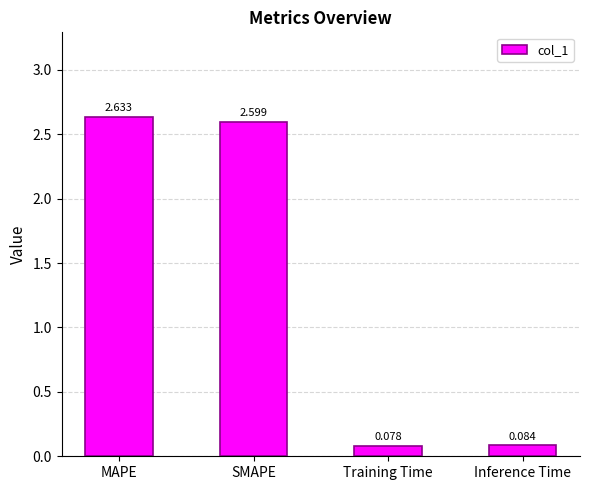

How many bars are there in total?

4